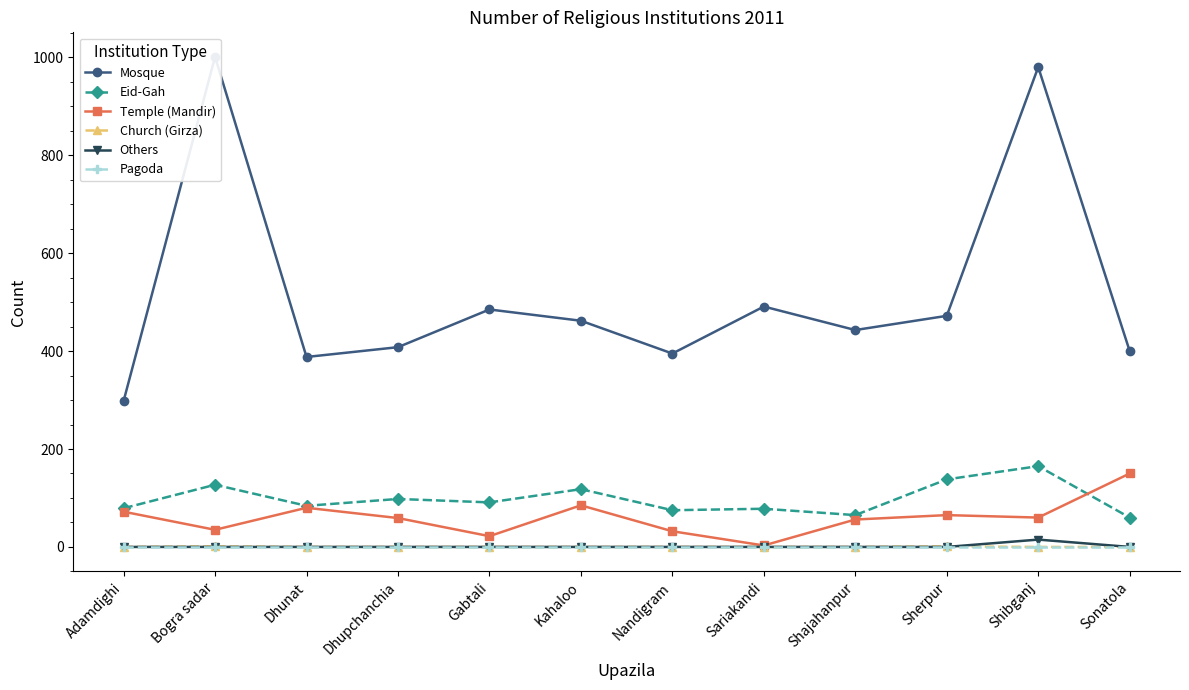

Reading left to right, what are all the values shown in this chart?

Mosque: 298	1001	388	408	485	462	395	491	443	472	980	400
Eid-Gah: 79	127	84	98	91	118	75	78	65	138	165	60
Temple (Mandir): 72	35	80	59	22	85	32	3	56	65	60	150
Church (Girza): 0	1	0	0	0	0	0	0	0	1	0	0
Others: 0	0	0	0	0	0	0	0	0	0	15	0
Pagoda: 0	0	0	0	0	0	0	0	0	0	0	0